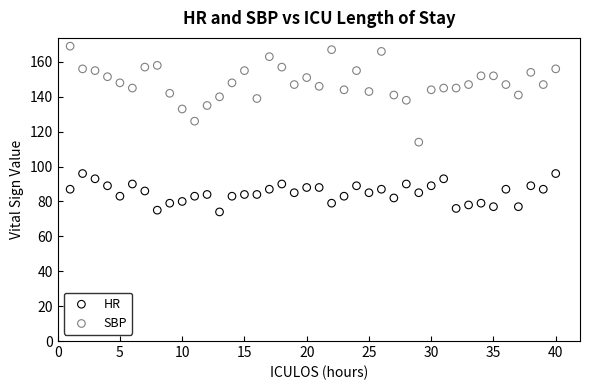

Which series reaches the maximum Y coordinate?

SBP